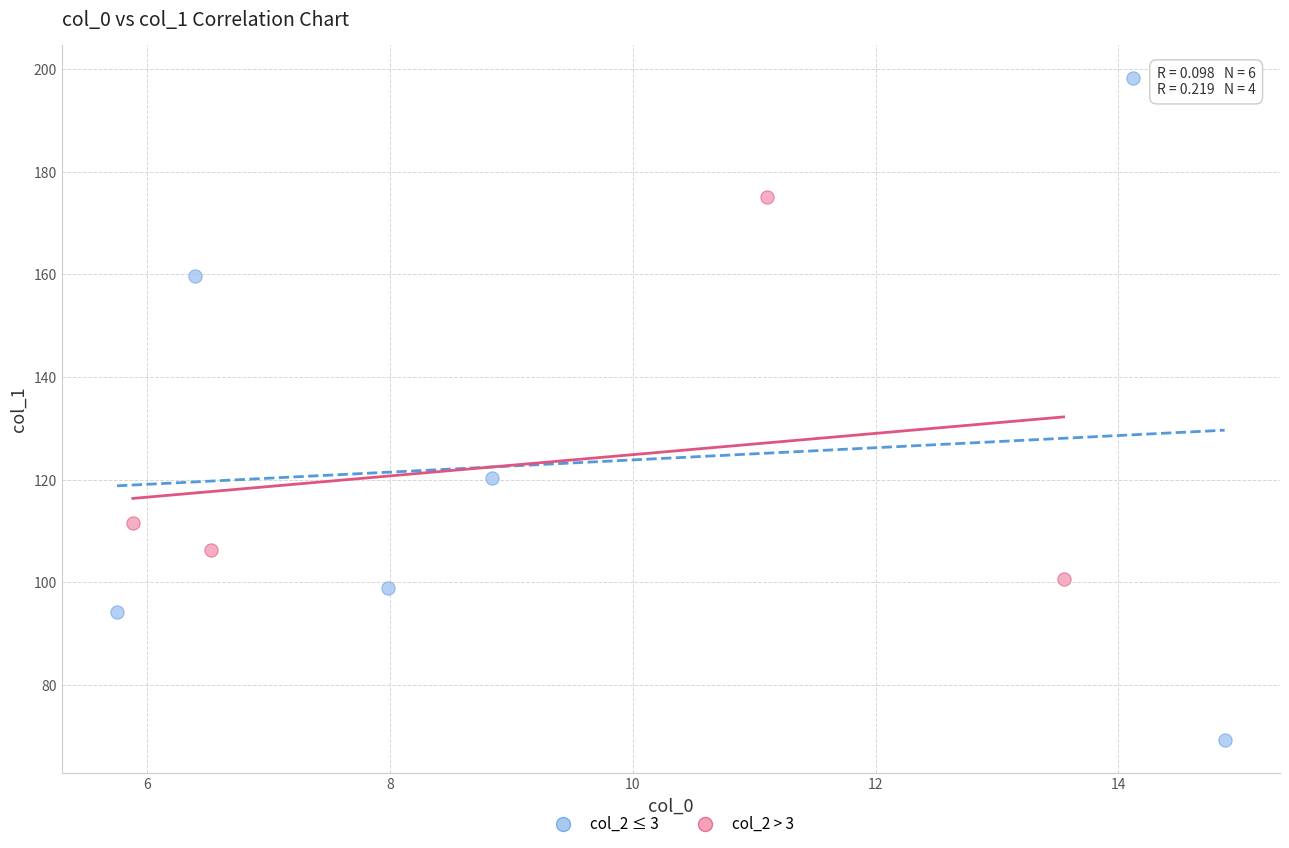

Which series contains the highest Y value?

col_2 ≤ 3